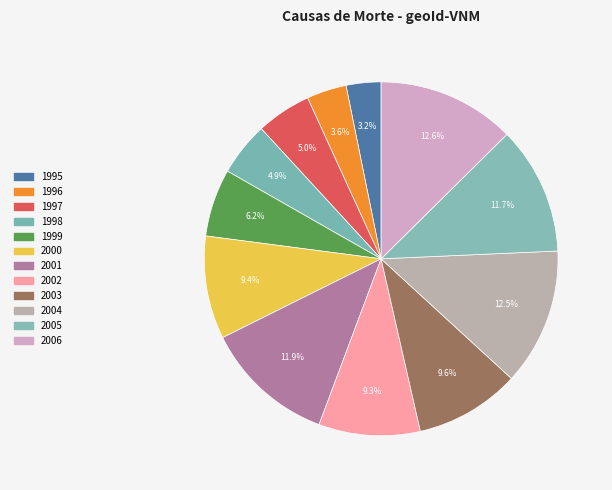

What is the smallest slice in the pie chart?

1995